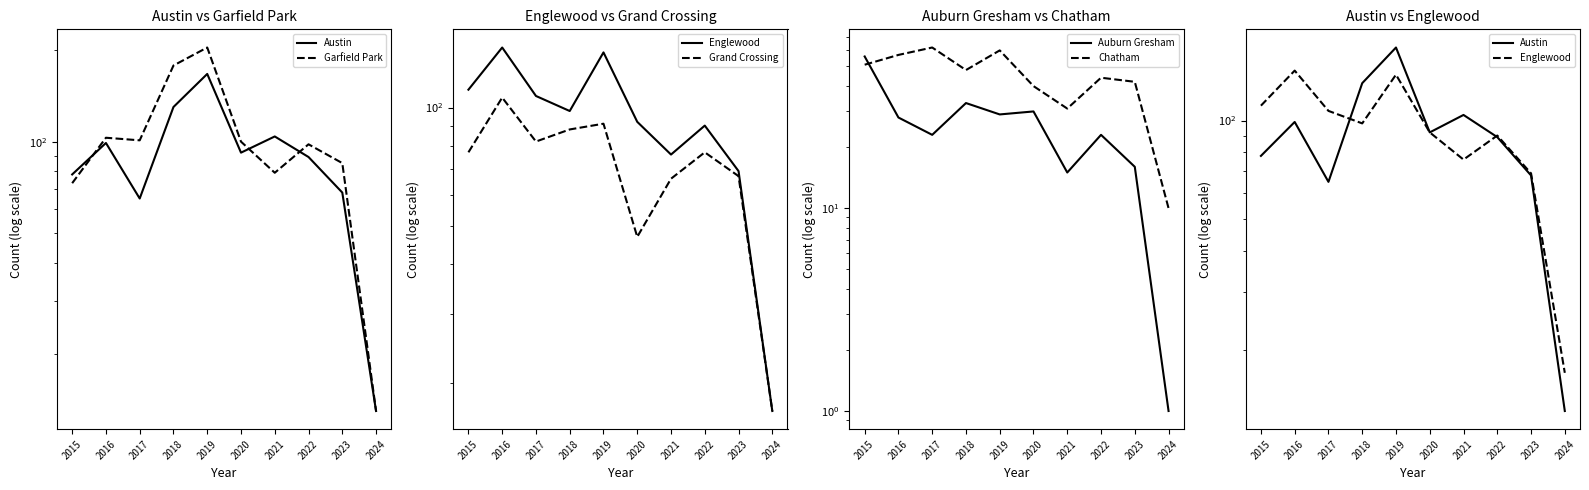

At which label is Austin closest to 90?

2022